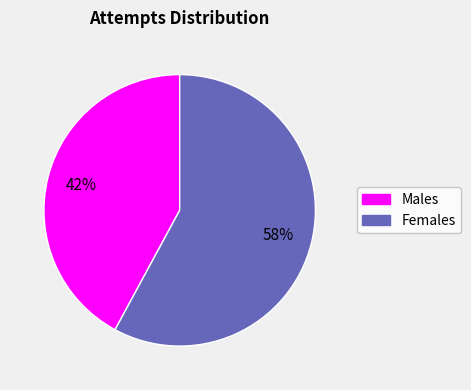

What percentage is the Males slice, to the nearest percent?

42%